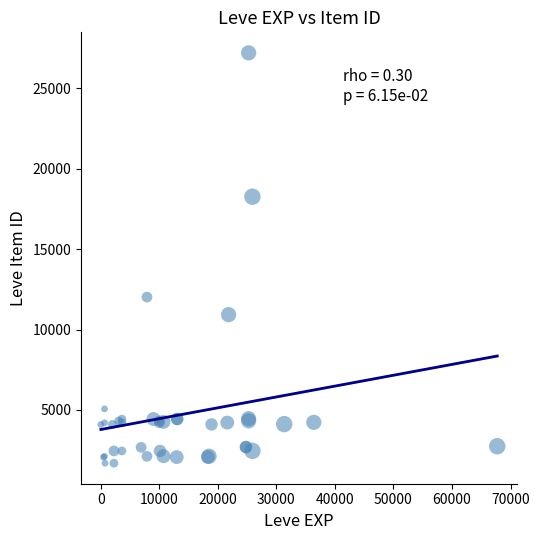

What Y value in the scatter plot is closest to 14448?

12018